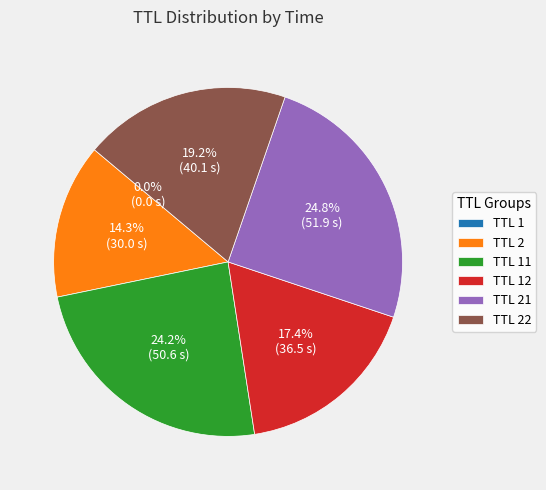

Is there any slice that represents more than half of the pie?

No